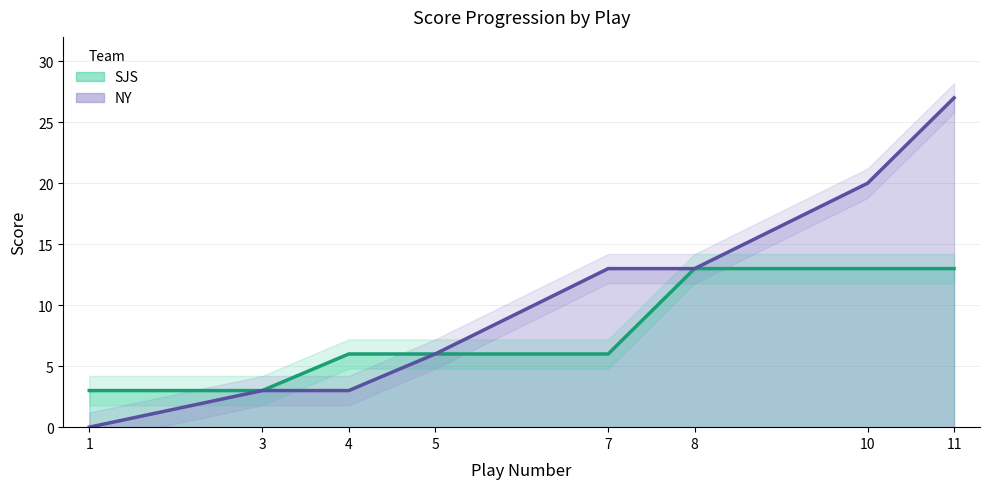

At which category is the sum across all series the highest?

11